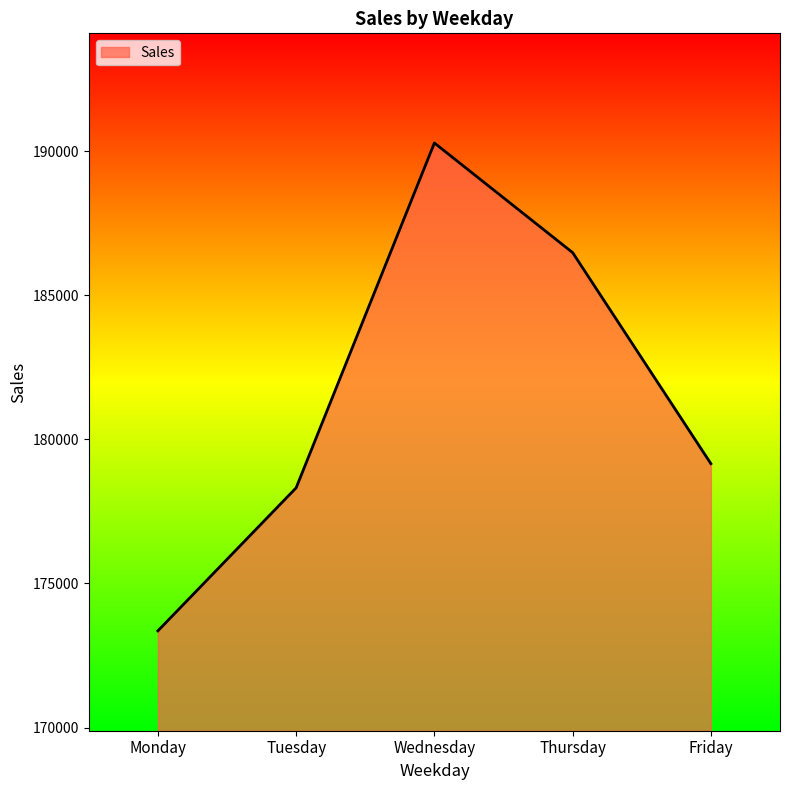

List the labels in order of value, largest first.

Wednesday, Thursday, Friday, Tuesday, Monday